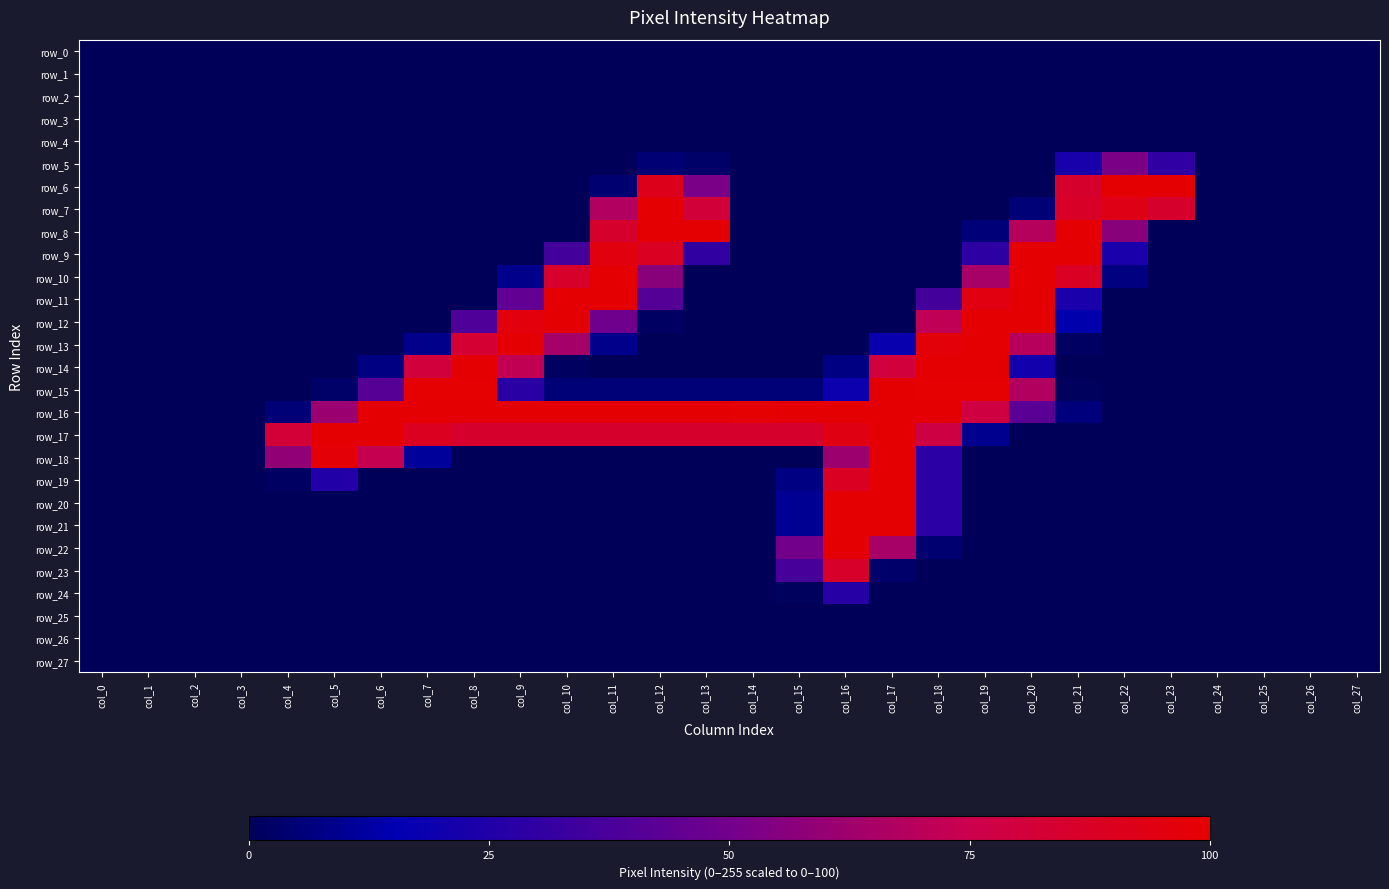

How many values in the row_18 series exceed 0?

7